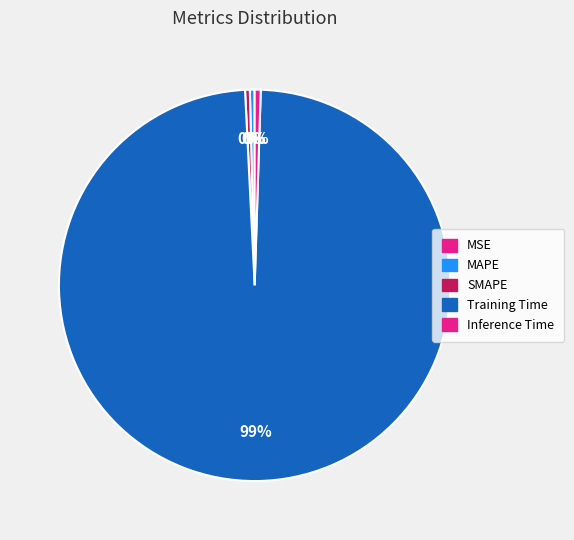

To the nearest percent, what is the combined percentage of SMAPE and MAPE?

1%